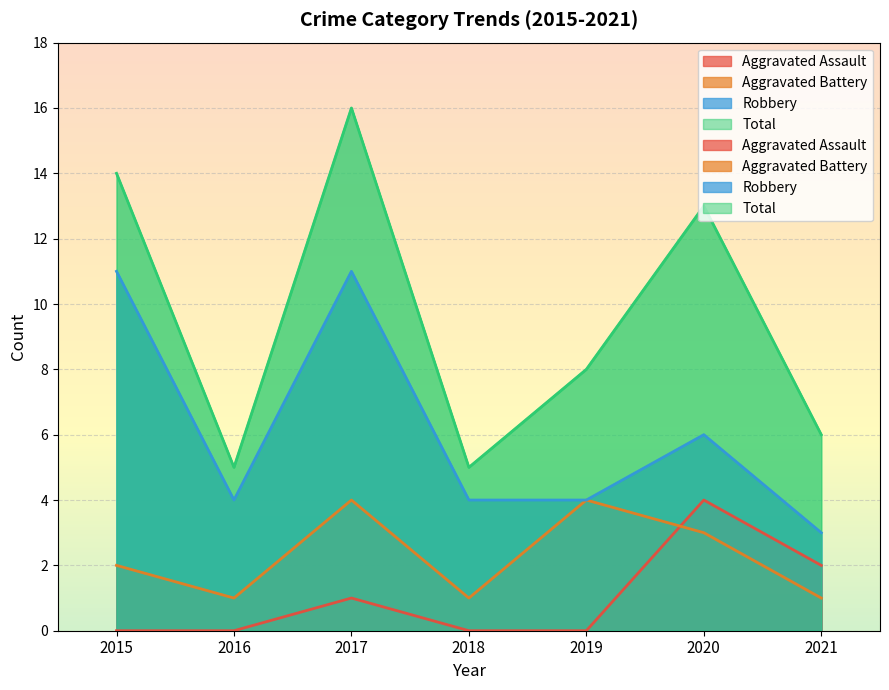

What is the difference between the highest and lowest values at 2017?

15